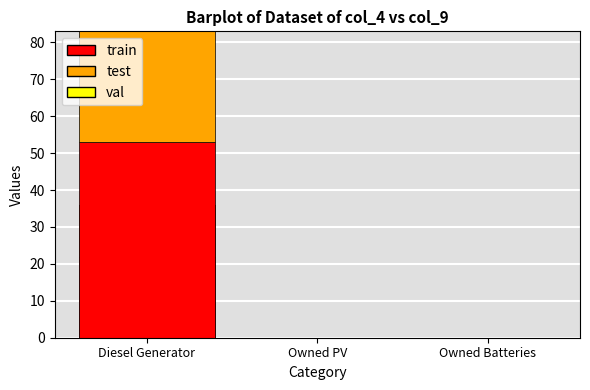

How many data points does each series have?

3